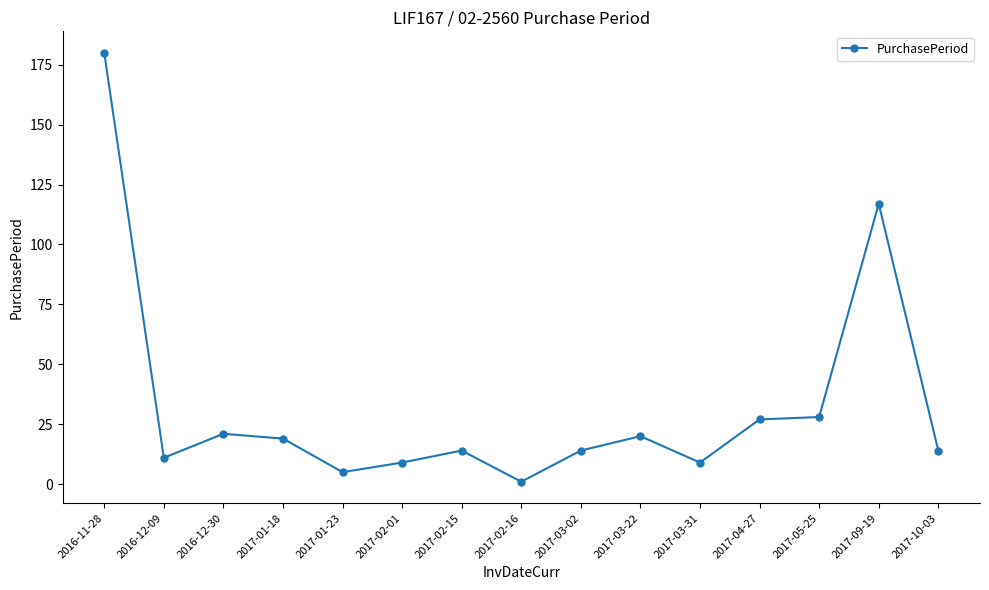

What is the value of the 9th point from the left?

14